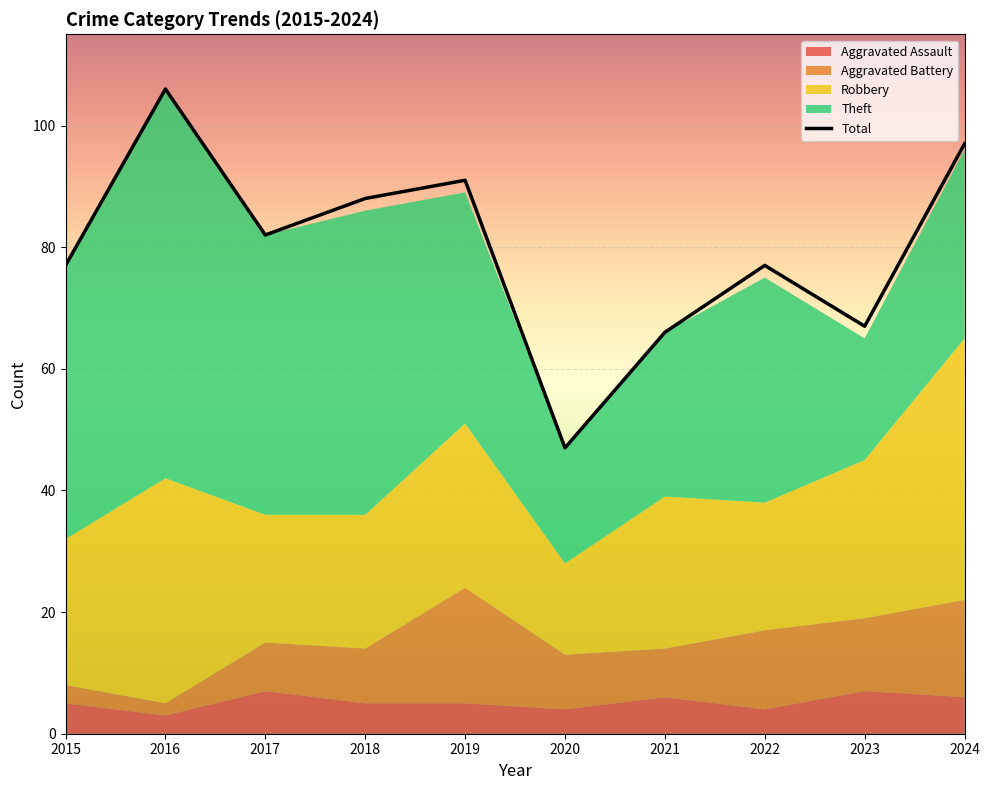

What is the lowest value of the Theft series?

19